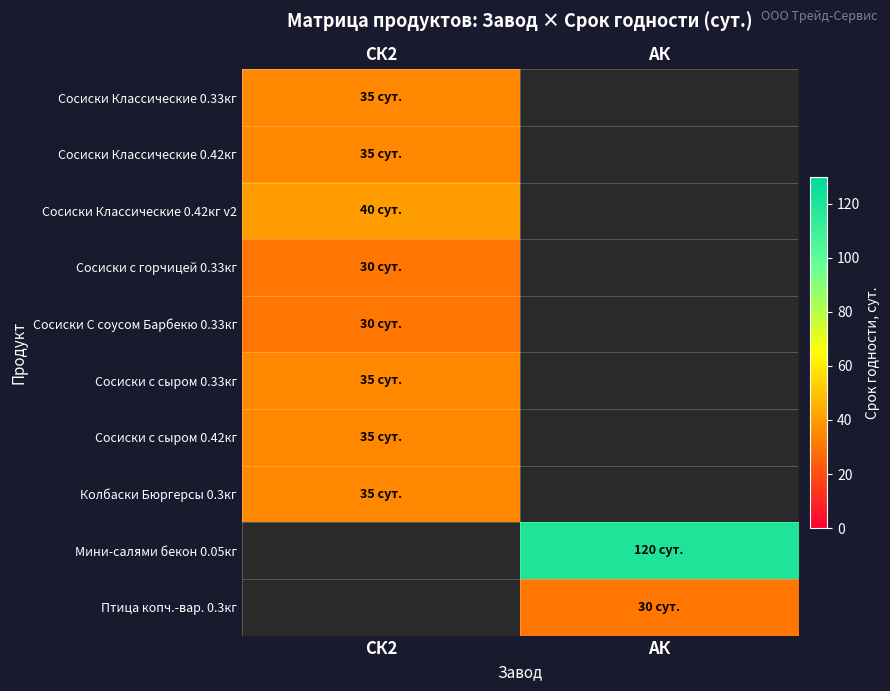

Reading left to right, extract all data points from this chart.

Сосиски Классические 0.33кг: СК2=35	АК=0
Сосиски Классические 0.42кг: СК2=35	АК=0
Сосиски Классические 0.42кг v2: СК2=40	АК=0
Сосиски с горчицей 0.33кг: СК2=30	АК=0
Сосиски С соусом Барбекю 0.33кг: СК2=30	АК=0
Сосиски с сыром 0.33кг: СК2=35	АК=0
Сосиски с сыром 0.42кг: СК2=35	АК=0
Колбаски Бюргерсы 0.3кг: СК2=35	АК=0
Мини-салями бекон 0.05кг: СК2=0	АК=120
Птица копч.-вар. 0.3кг: СК2=0	АК=30